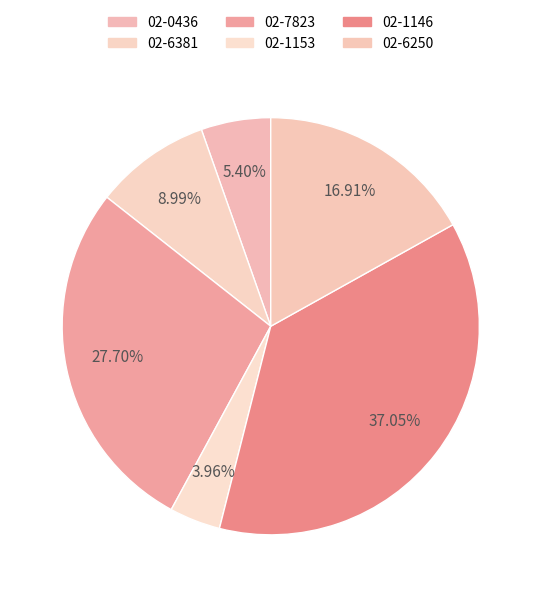

Between 02-1146 and 02-1153, which is larger?

02-1146